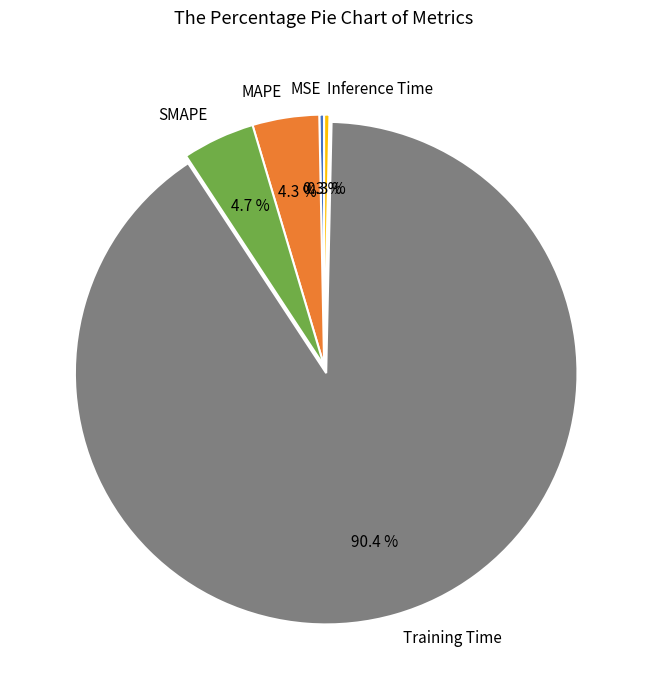

What is the total percentage of MAPE and SMAPE?

9.0%